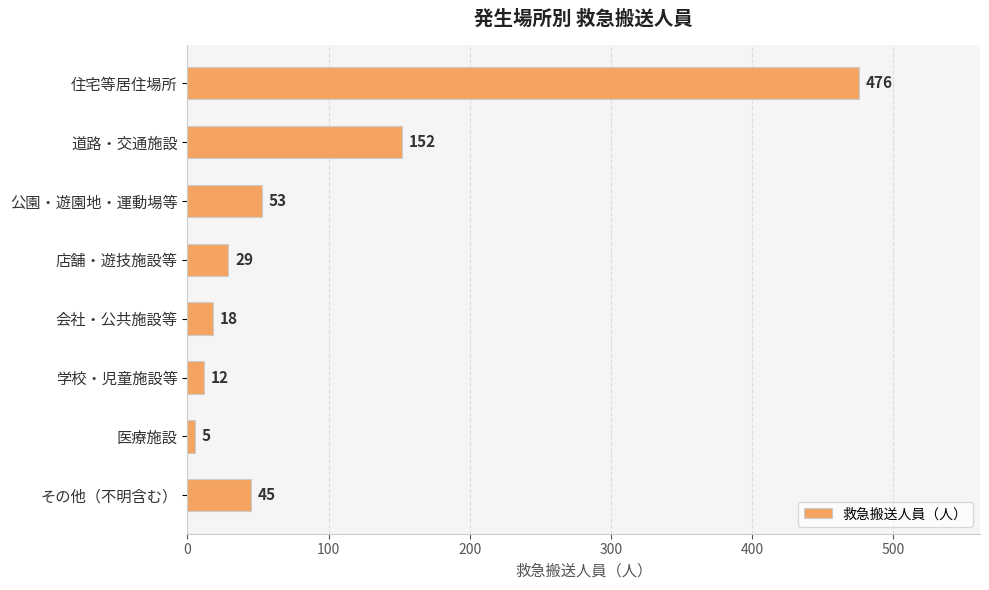

What is the maximum value shown in the chart?

476